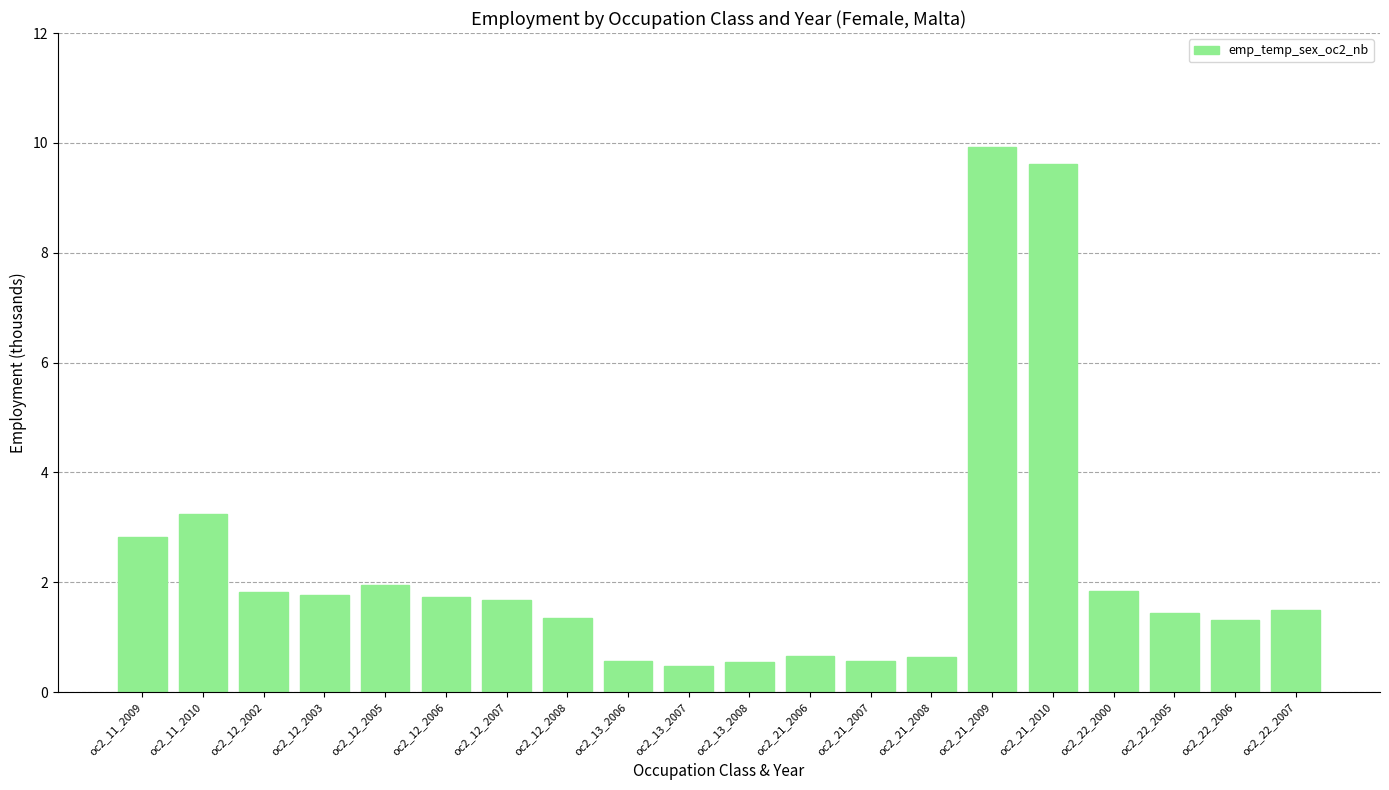

Between oc2_12_2005 and oc2_21_2009, which is larger?

oc2_21_2009